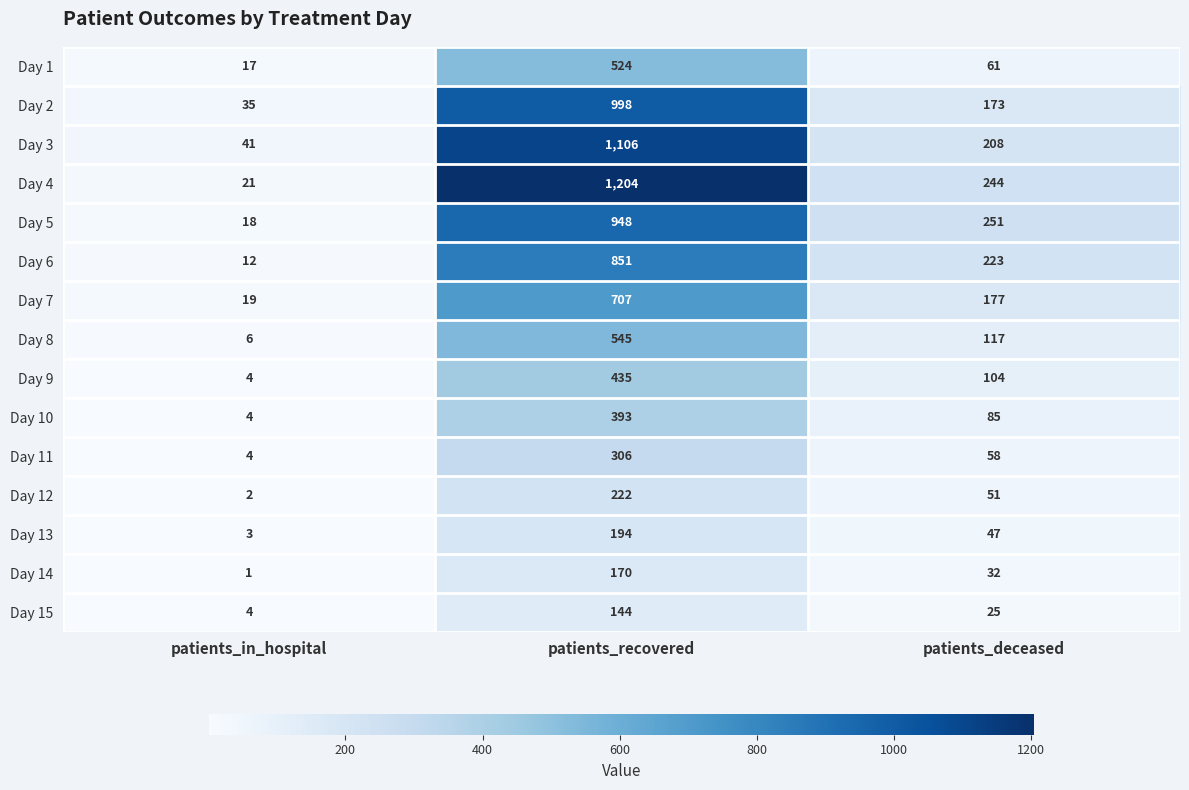

Which series changed the most between patients_recovered and patients_deceased?

Day 4